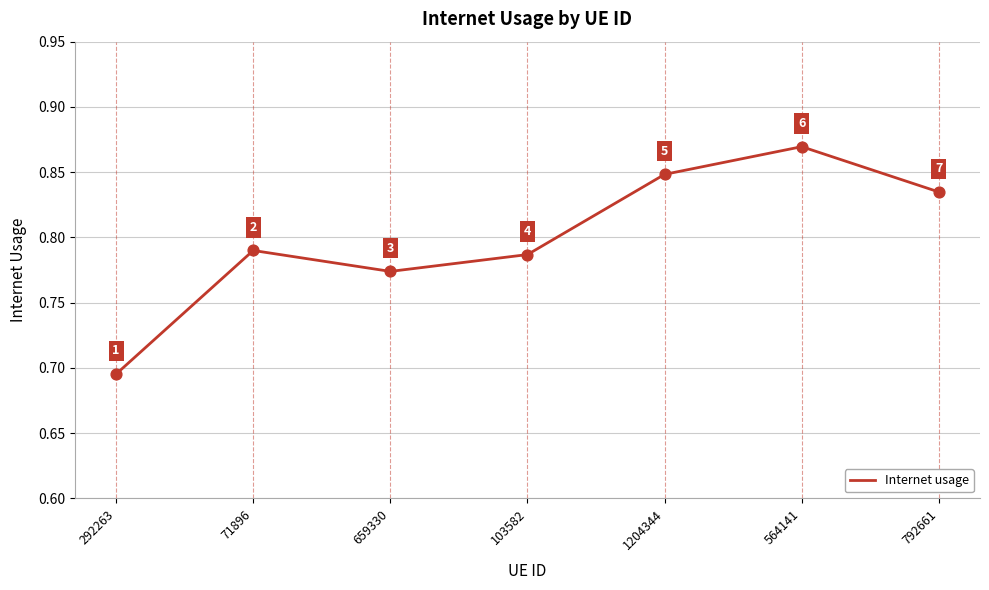

Between 103582 and 564141, which is larger?

564141